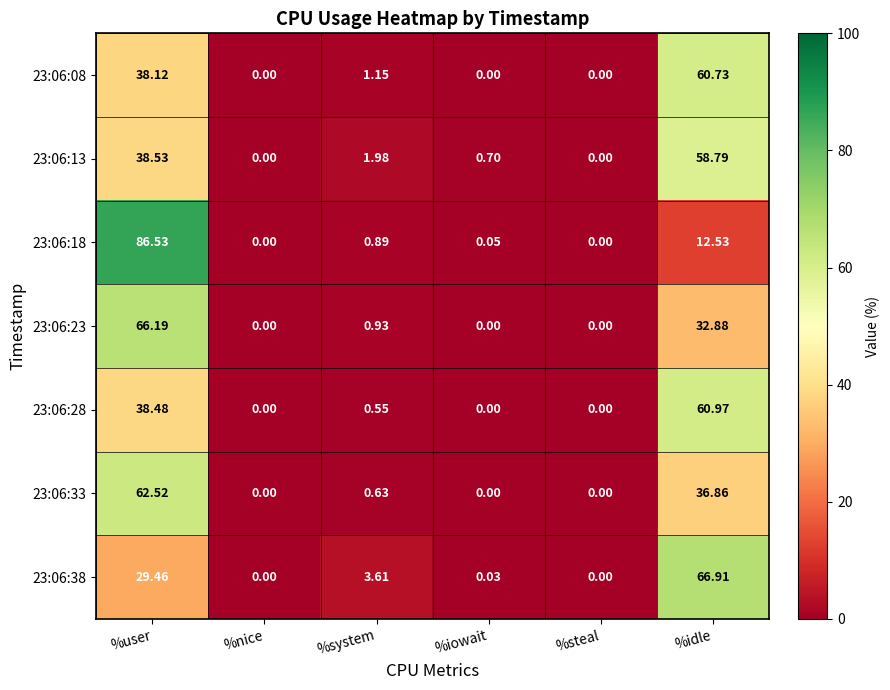

At which label does 23:06:33 reach its peak?

%user